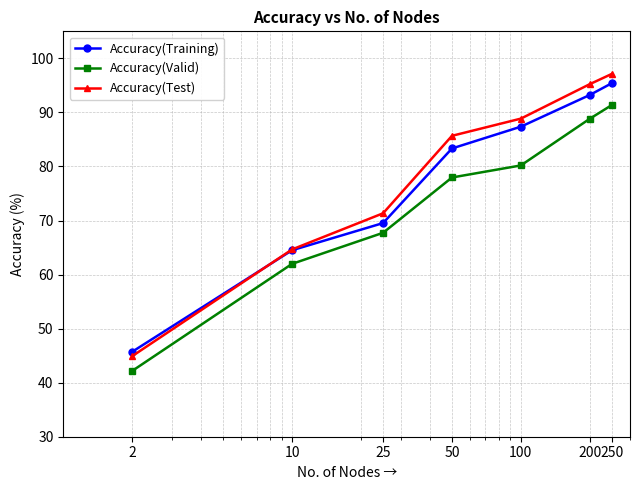

What is the minimum value for Accuracy(Test)?

44.9